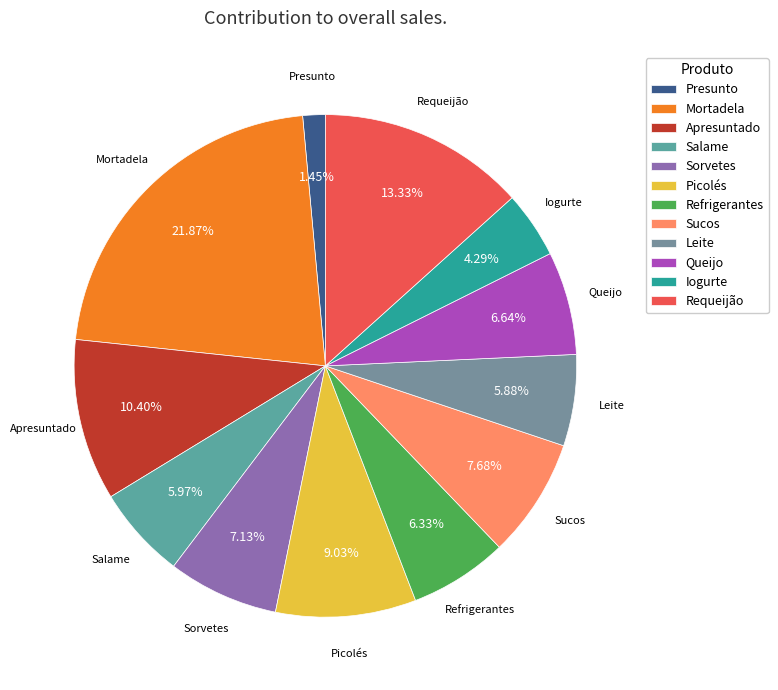

To the nearest percent, what is the average slice percentage?

8%